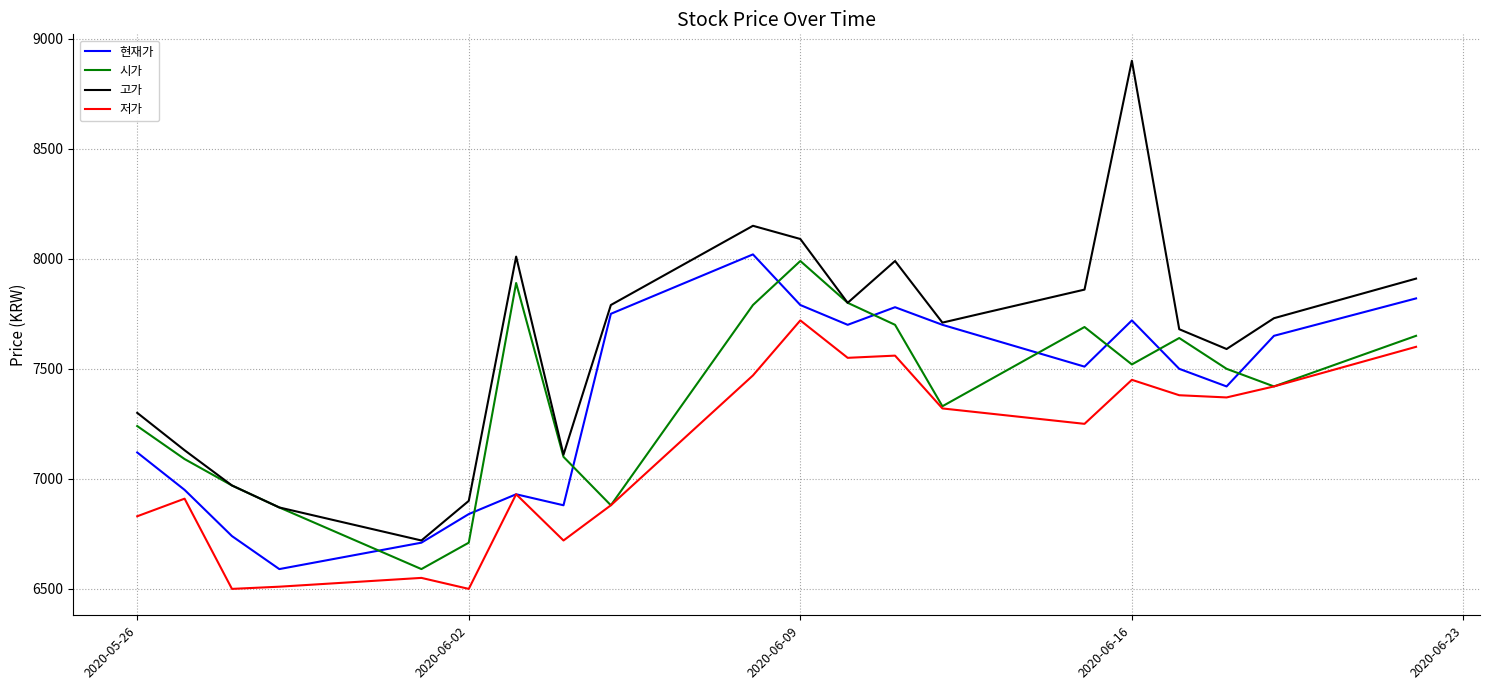

What is the minimum value shown in the chart?

6500